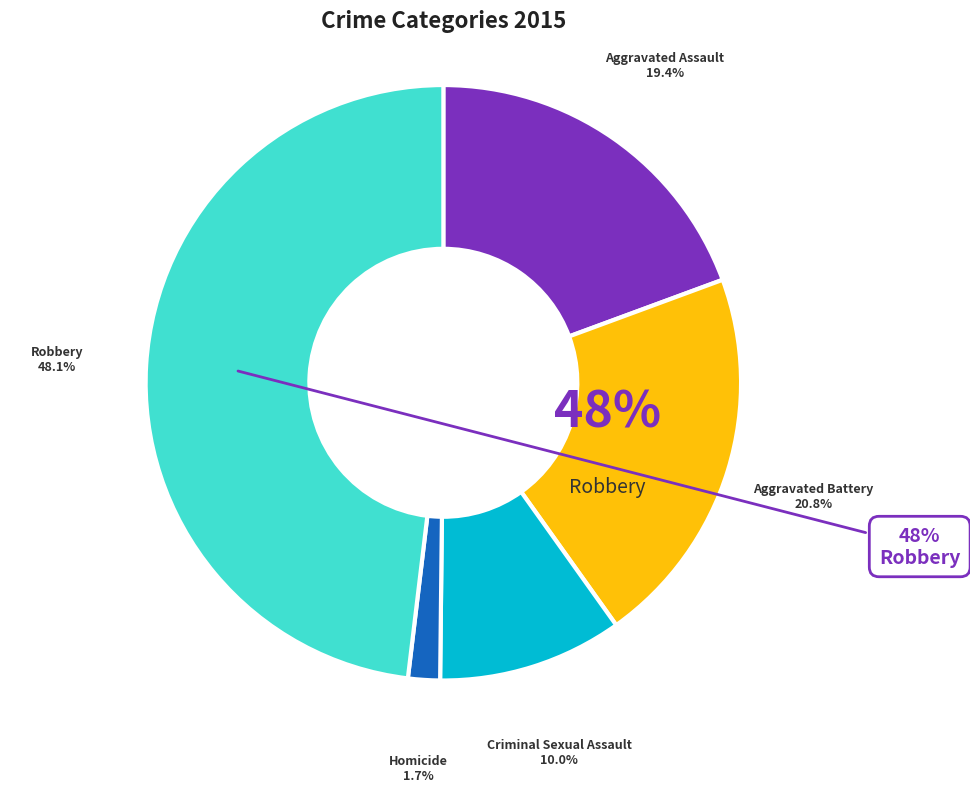

Is Aggravated Assault the majority of the pie?

No